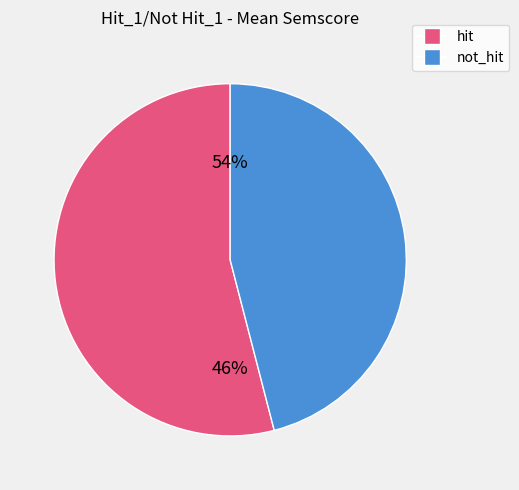

What portion of the pie excludes not_hit?

54.0%